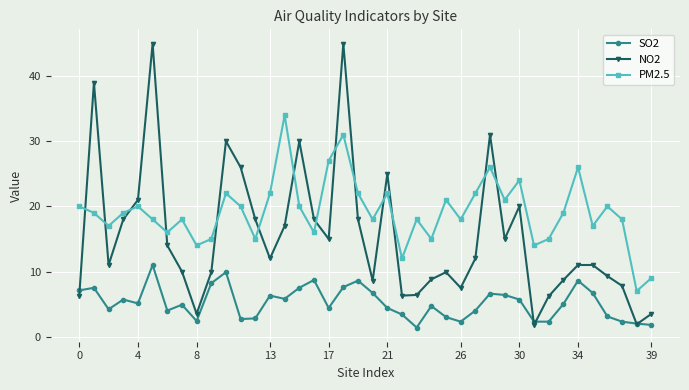

What is the value of the NO2 point at the 39th from the left?

1.9